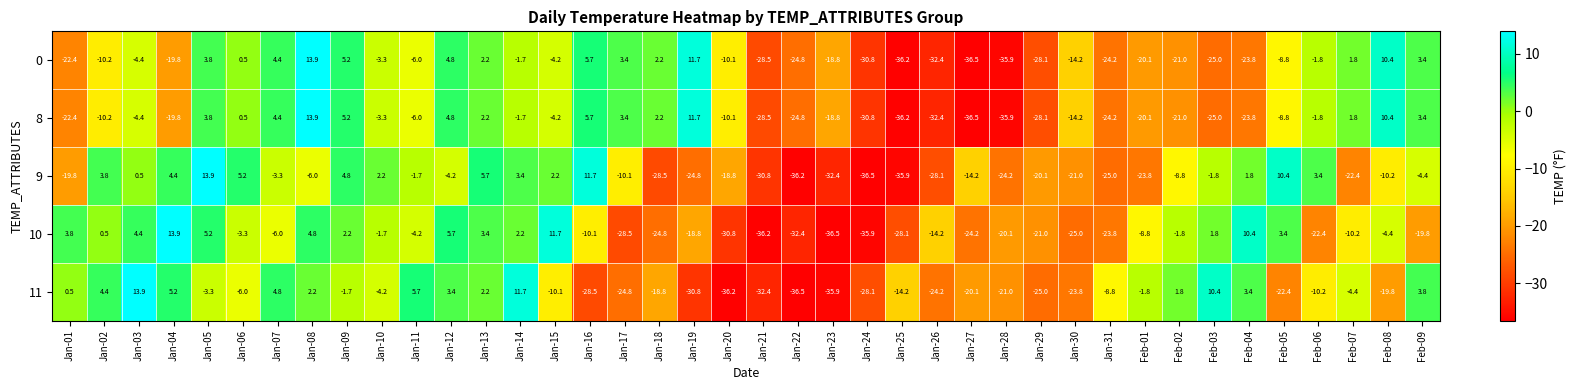

At which category is the sum across all series the highest?

Jan-08